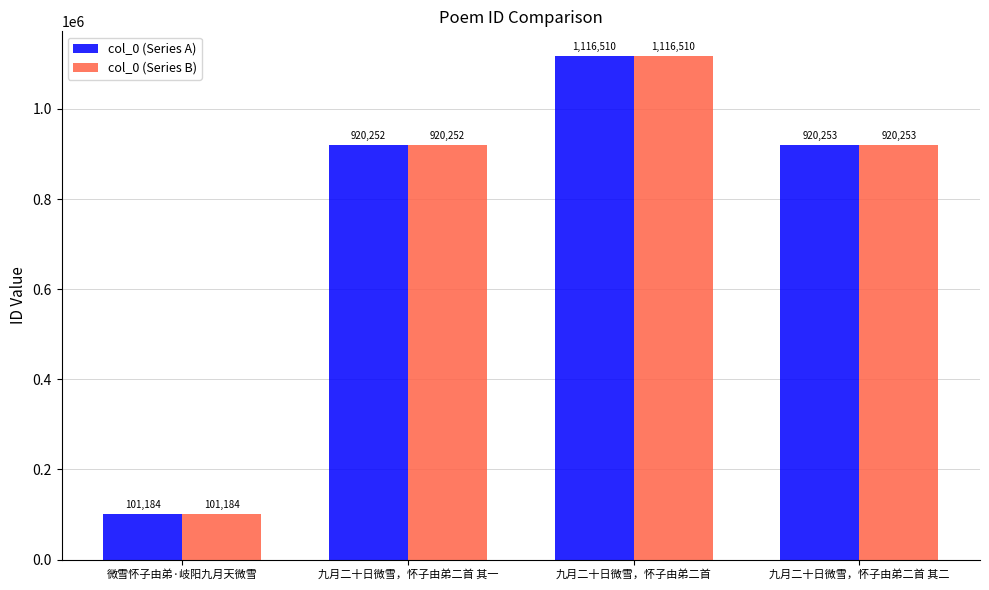

Which category has the lowest value in the col_0 (Series A) series?

微雪怀子由弟·岐阳九月天微雪